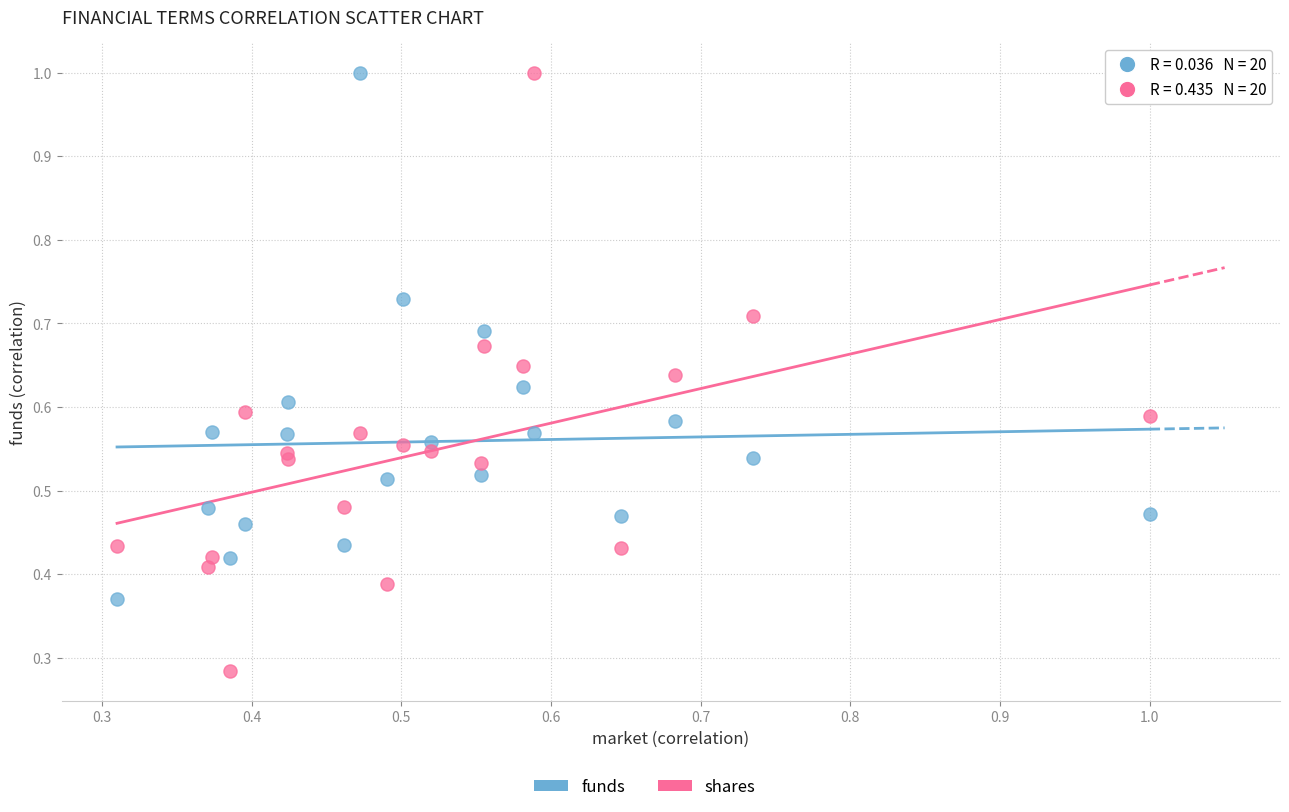

Which series has the widest spread of Y values?

shares